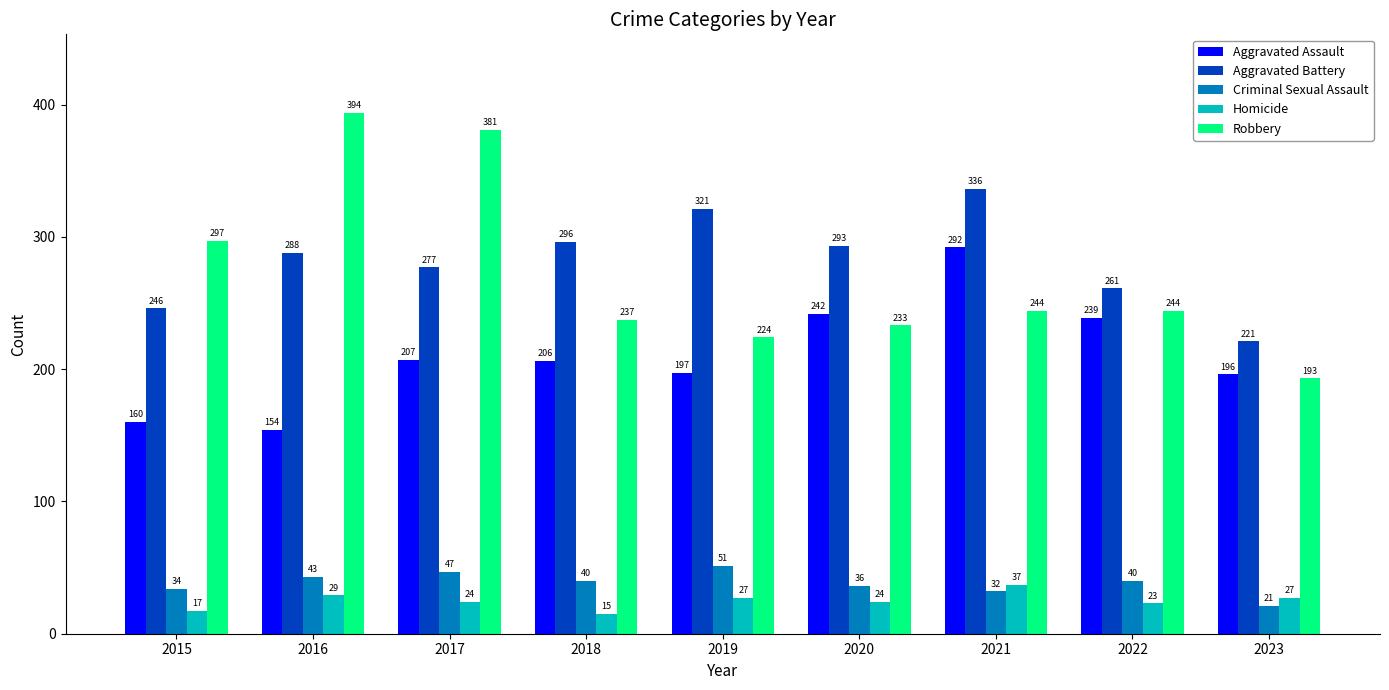

At 2018, list the series in order from smallest to largest.

Homicide, Criminal Sexual Assault, Aggravated Assault, Robbery, Aggravated Battery